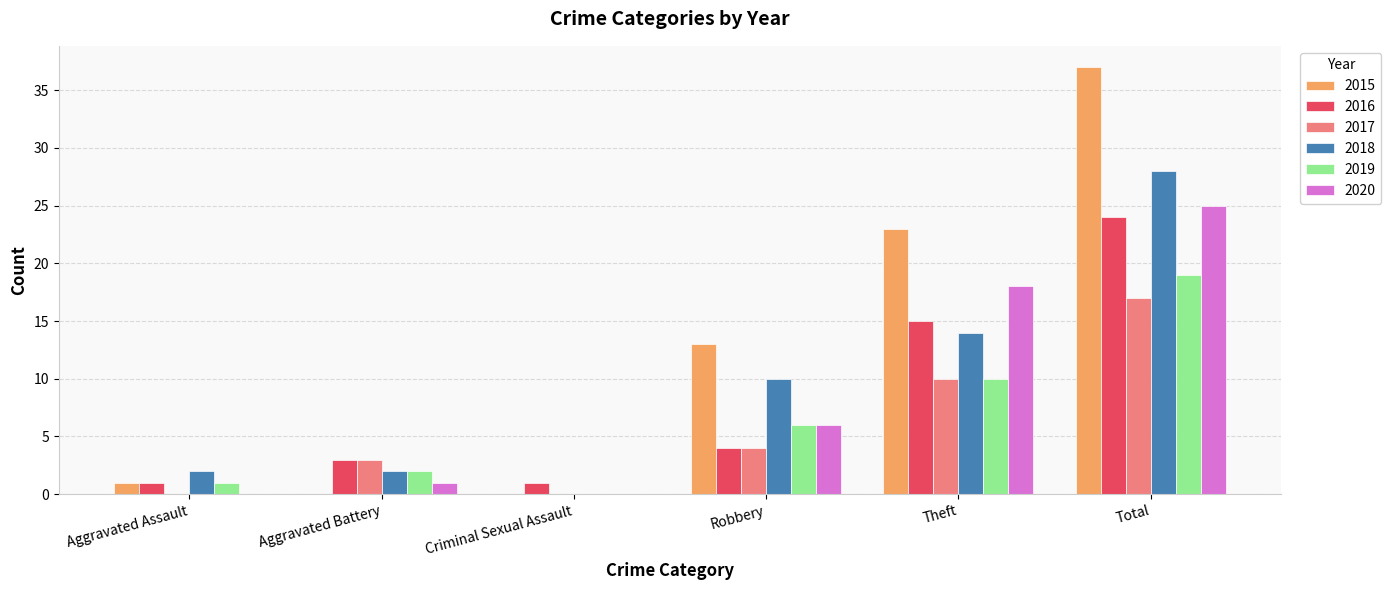

What is the maximum value for 2018?

28